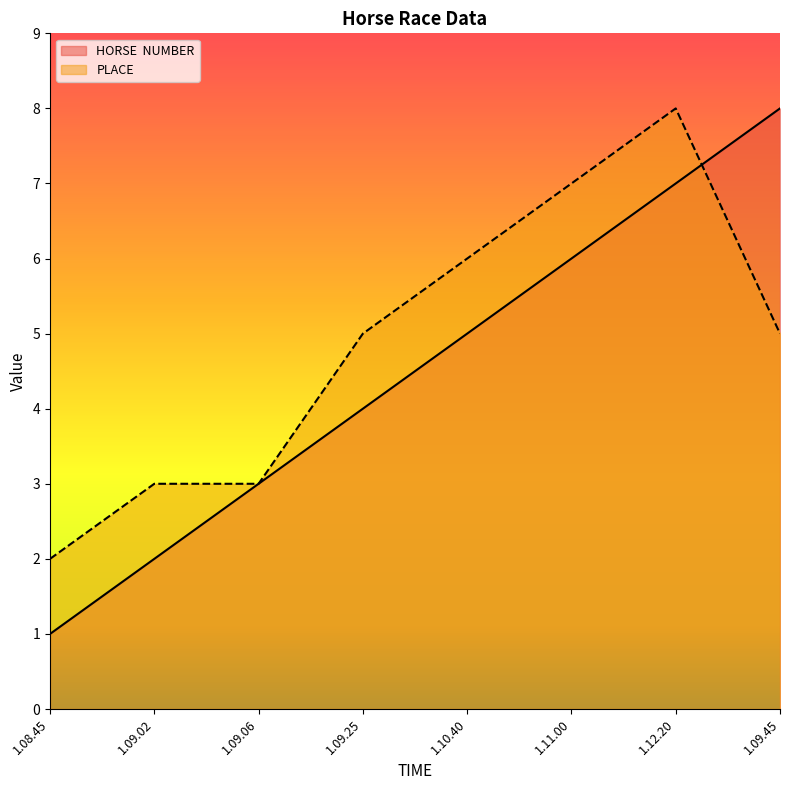

List the series in order of their overall mean, highest first.

PLACE, HORSE  NUMBER